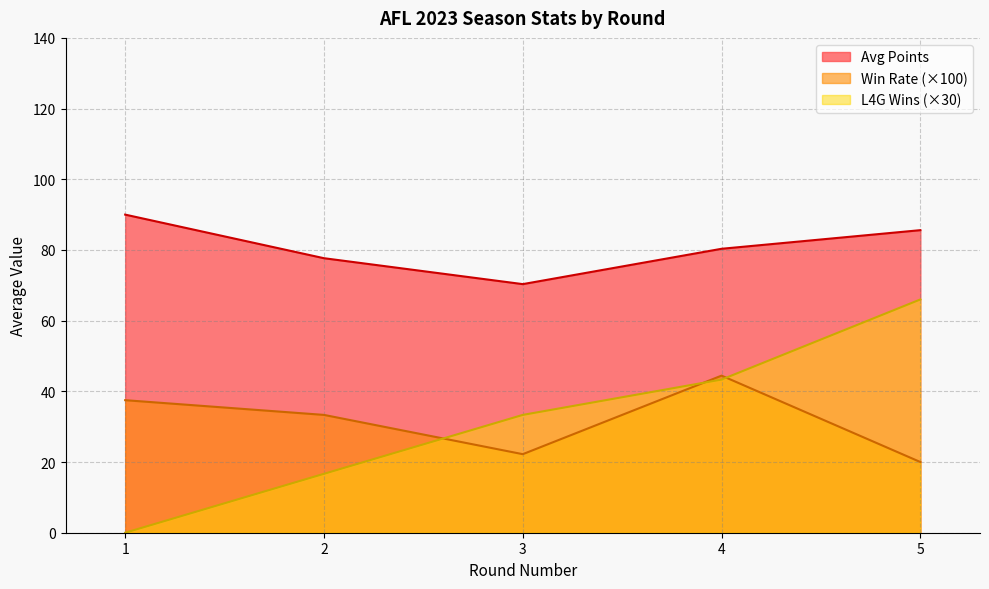

Which category has the highest value in the Avg Points series?

1